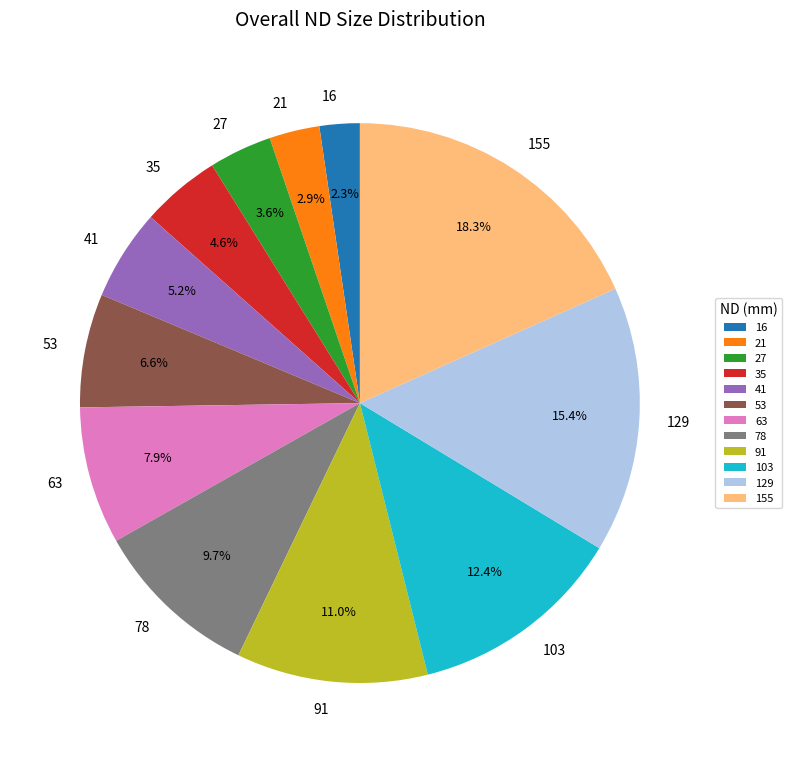

To the nearest percent, what is the average slice percentage?

8%